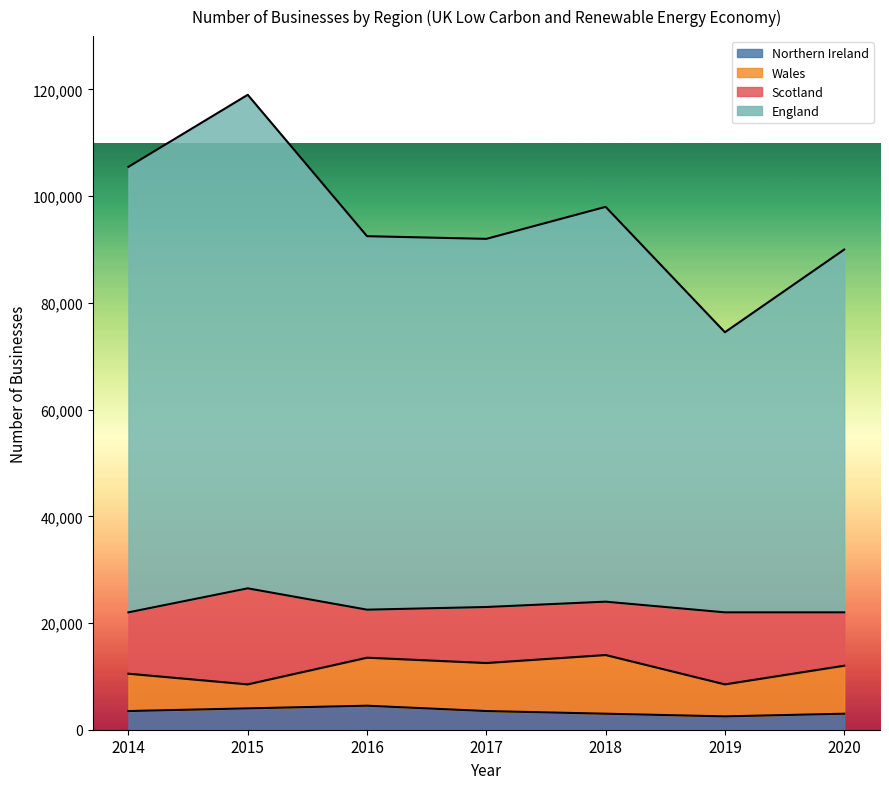

Between 2018 and 2014, which is larger?

2014